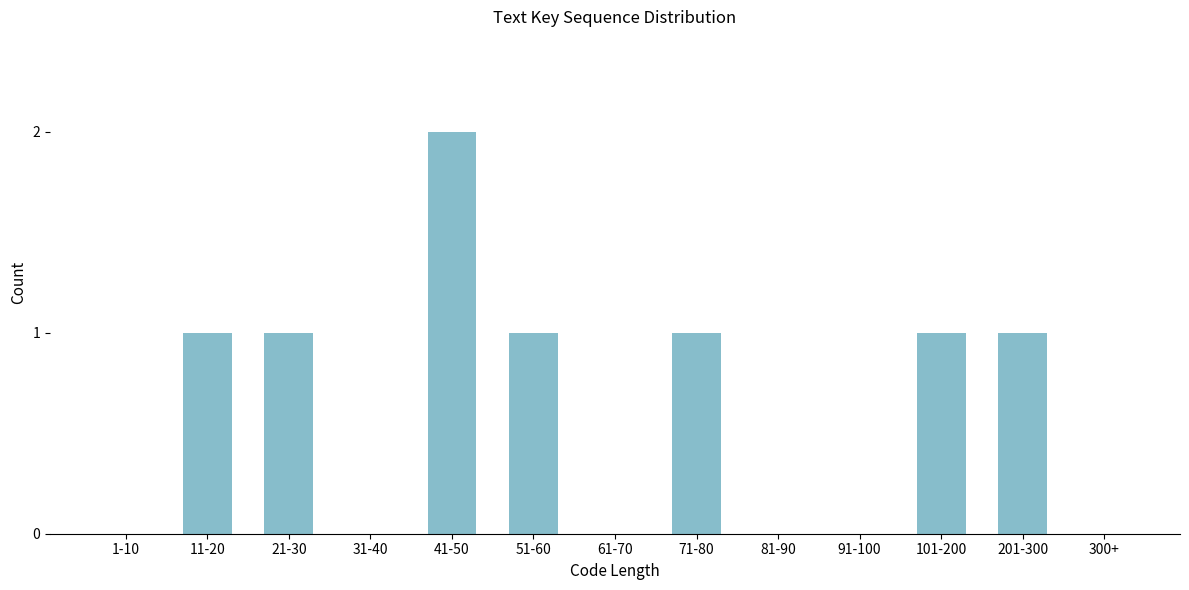

Reading left to right, list all the values displayed in this chart.

1-10=0	11-20=1	21-30=1	31-40=0	41-50=2	51-60=1	61-70=0	71-80=1	81-90=0	91-100=0	101-200=1	201-300=1	300+=0